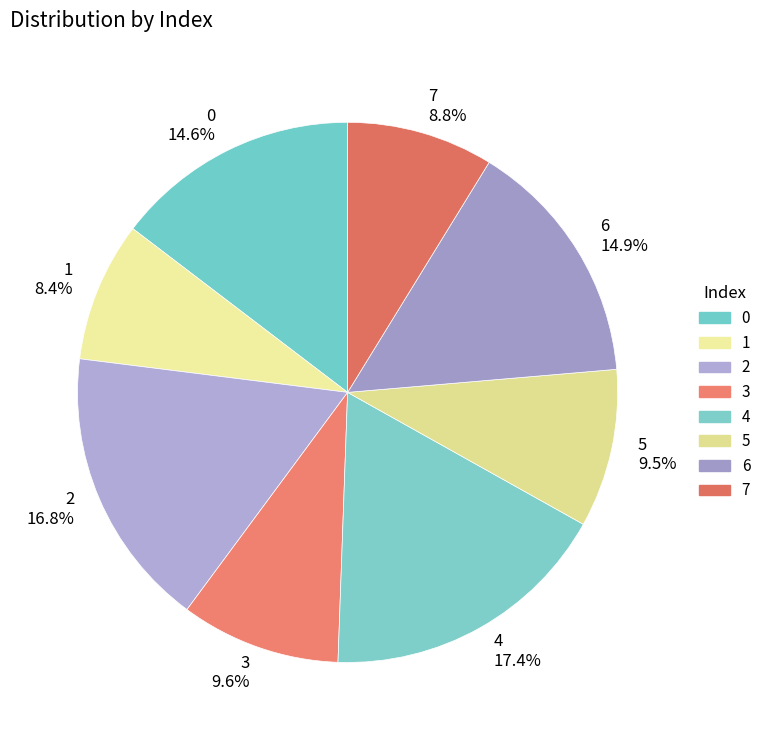

Is there a majority slice in this chart?

No